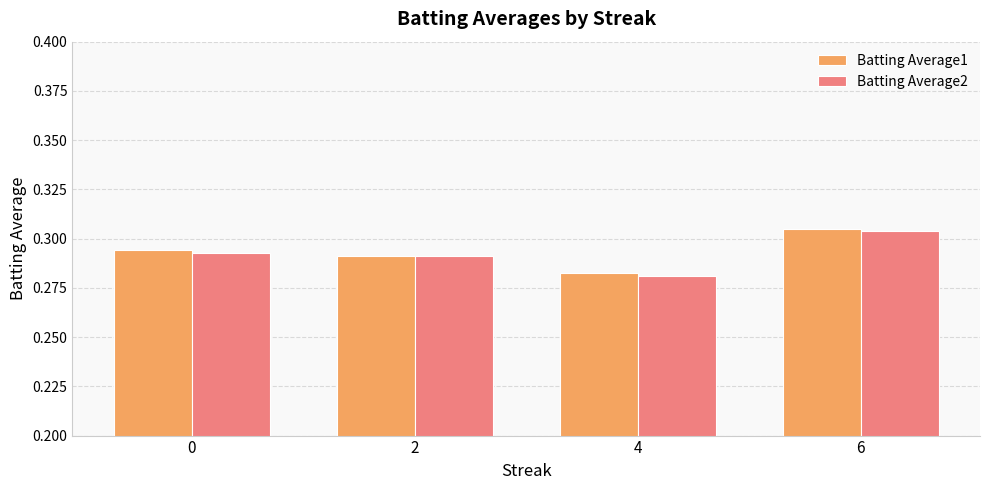

At which label is Batting Average1 closest to 0?

4